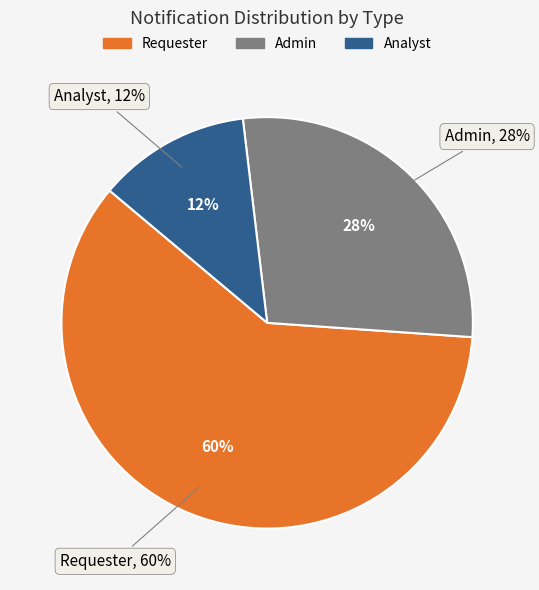

What percentage do Requester and Analyst together represent?

72.0%